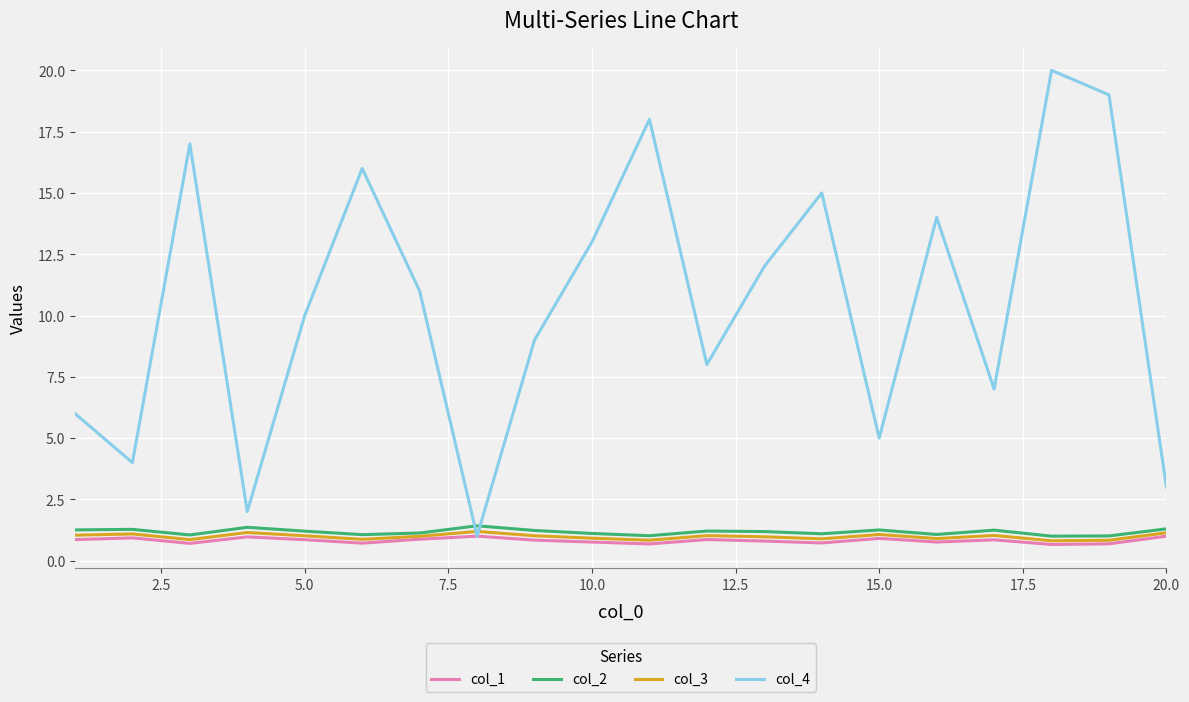

Which series has the widest spread of values?

col_4